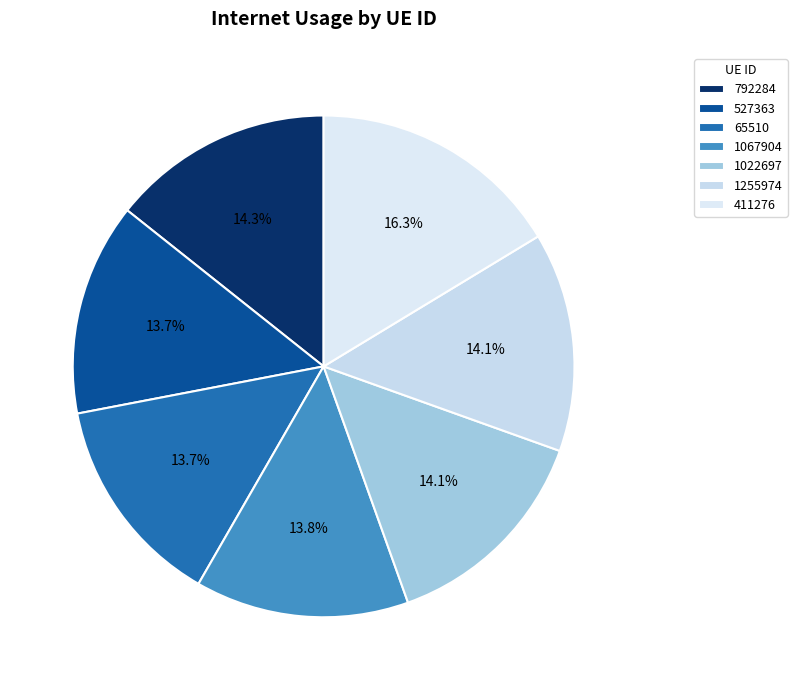

Between 792284 and 1255974, which is larger?

792284